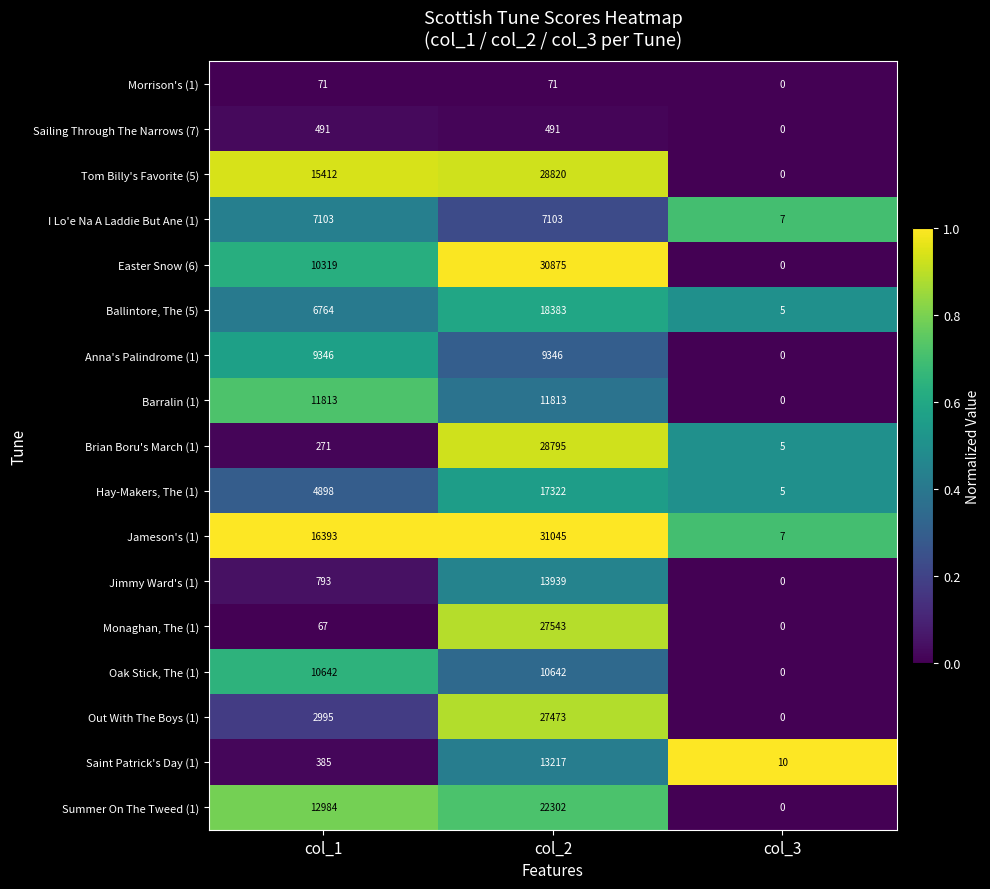

What is the total value across all series at col_3?

39